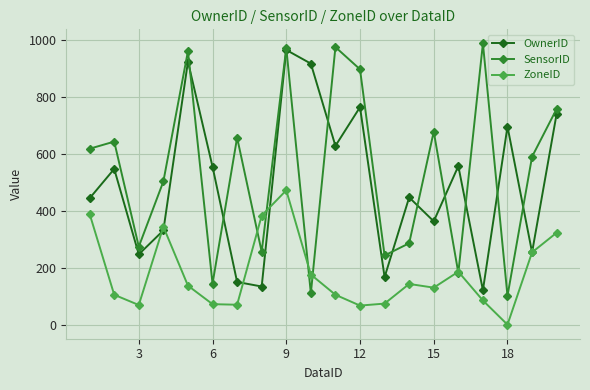

Which series has the widest spread of values?

SensorID